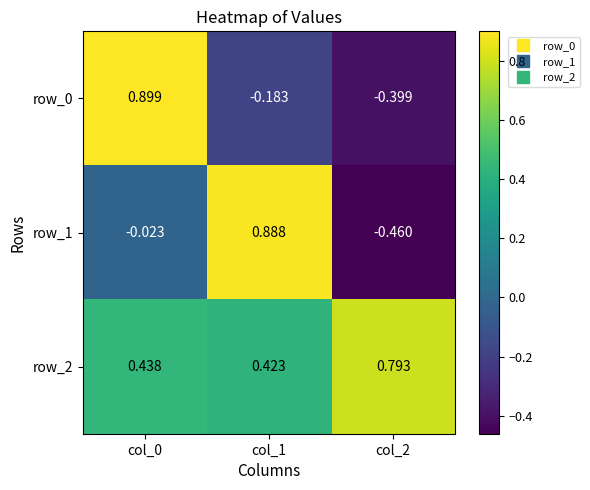

What is the difference between the row_1 values at col_2 and col_1?

1.3